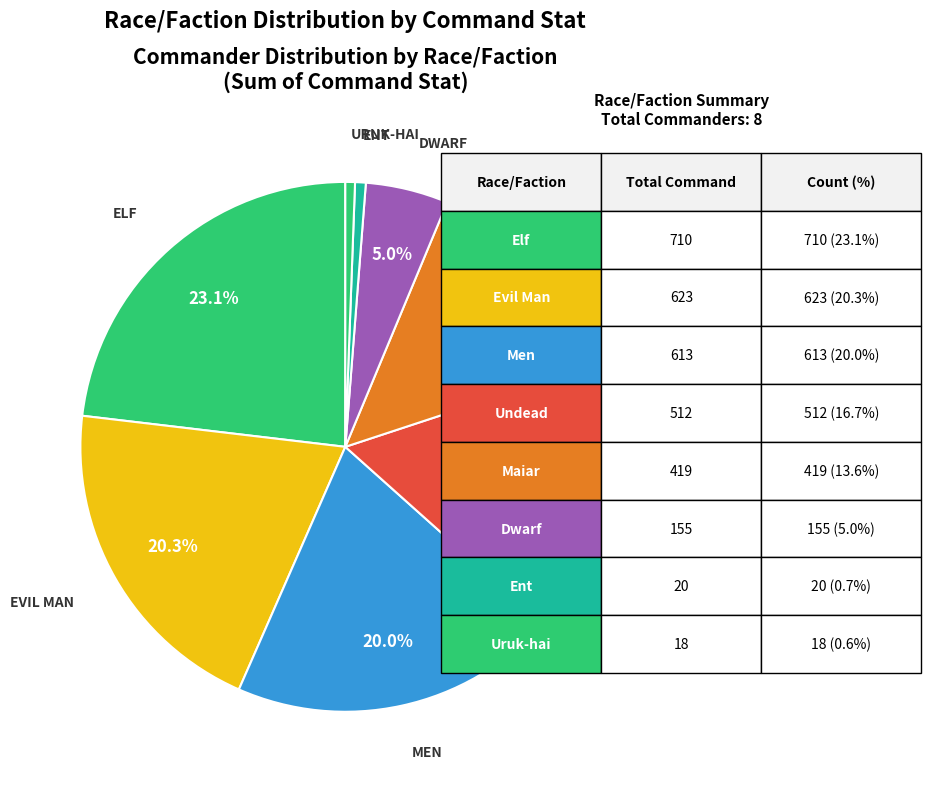

How many segments does this pie chart have?

8